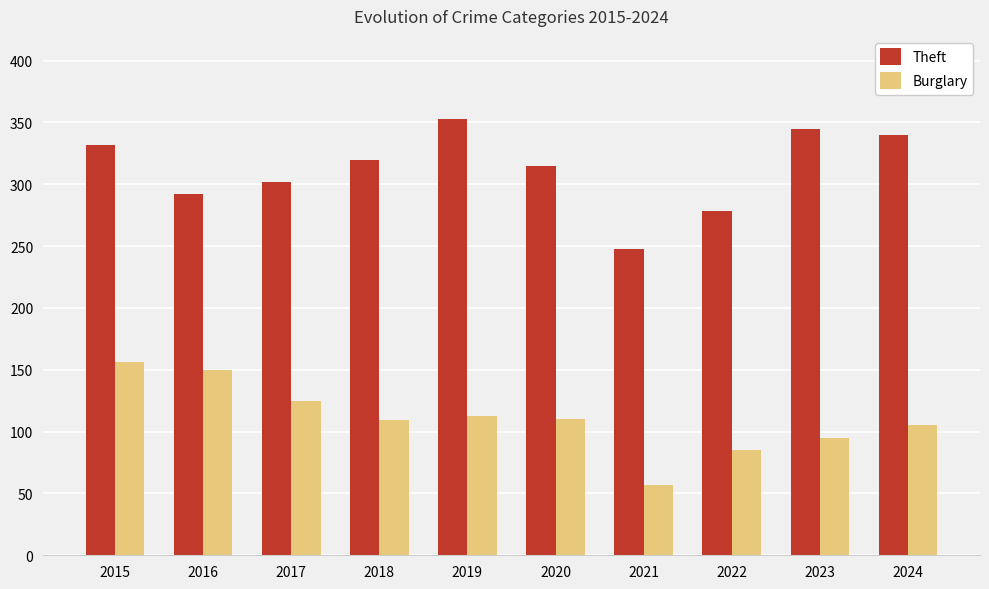

Between 2018 and 2023, which series saw the biggest shift?

Theft